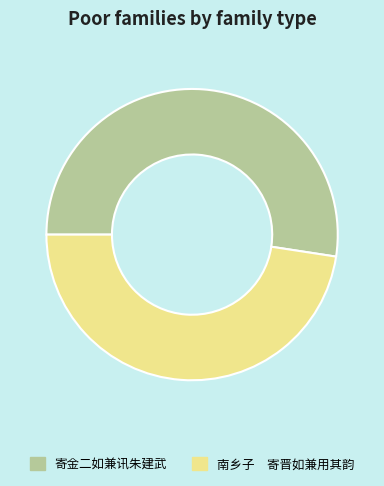

Is it true that 寄金二如兼讯朱建武 is 65% of the pie?

False